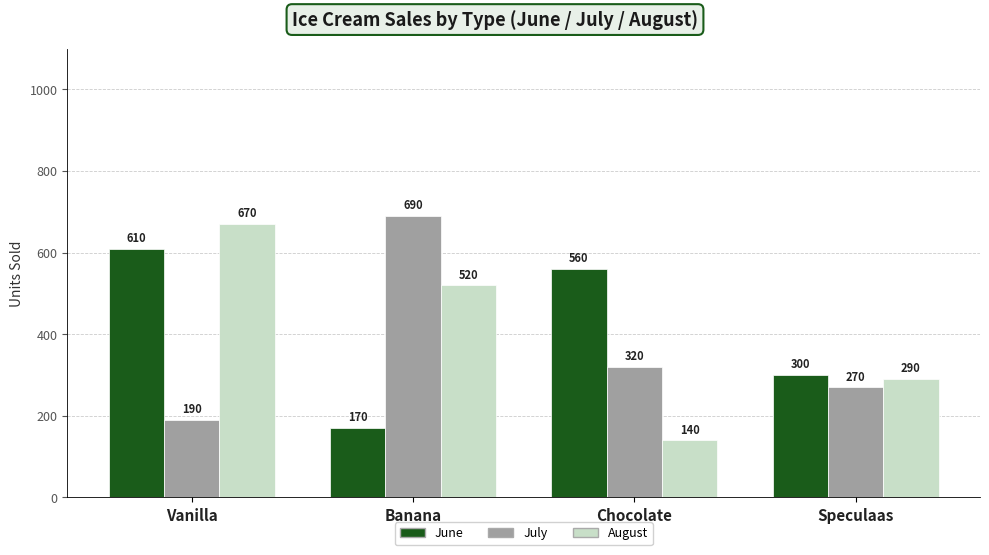

Between Vanilla and Banana, which series saw the biggest shift?

July